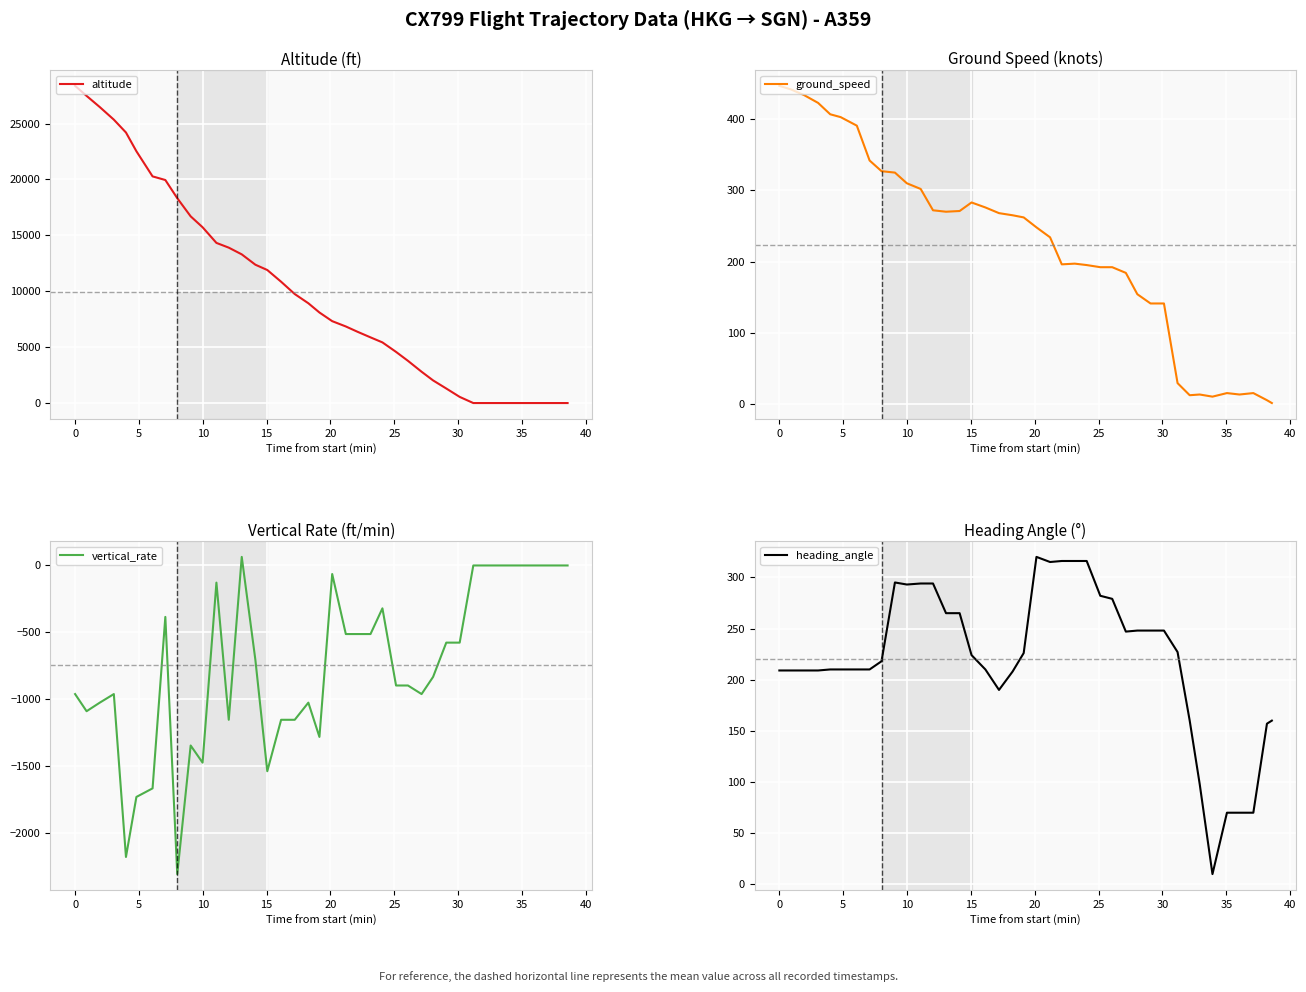

How many interior local peaks does the heading_angle series have?

2